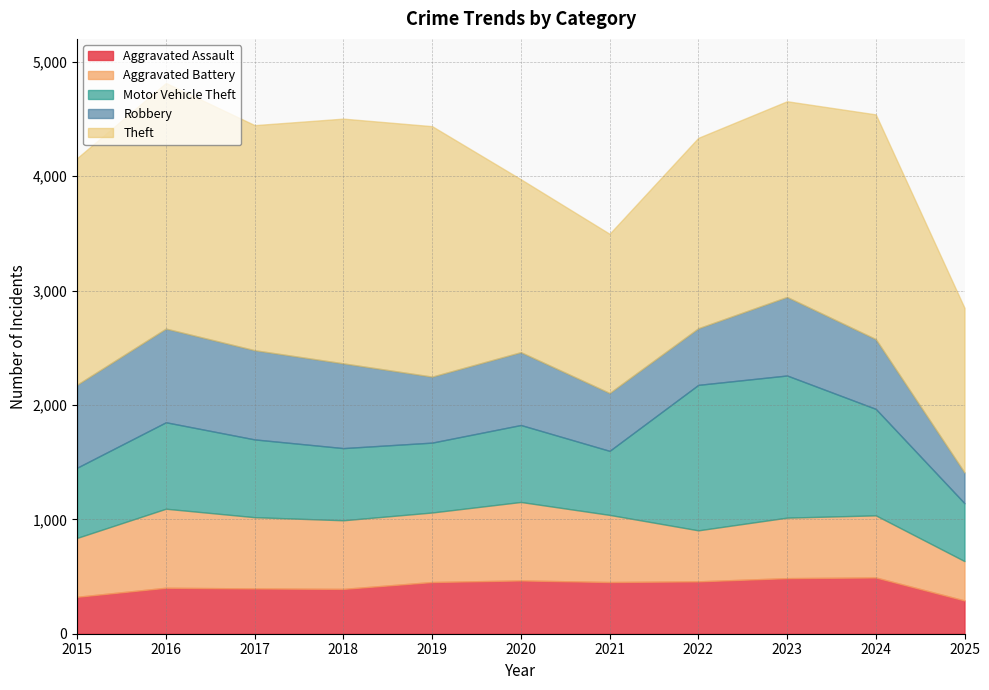

What is the highest value of the Aggravated Assault series?

492